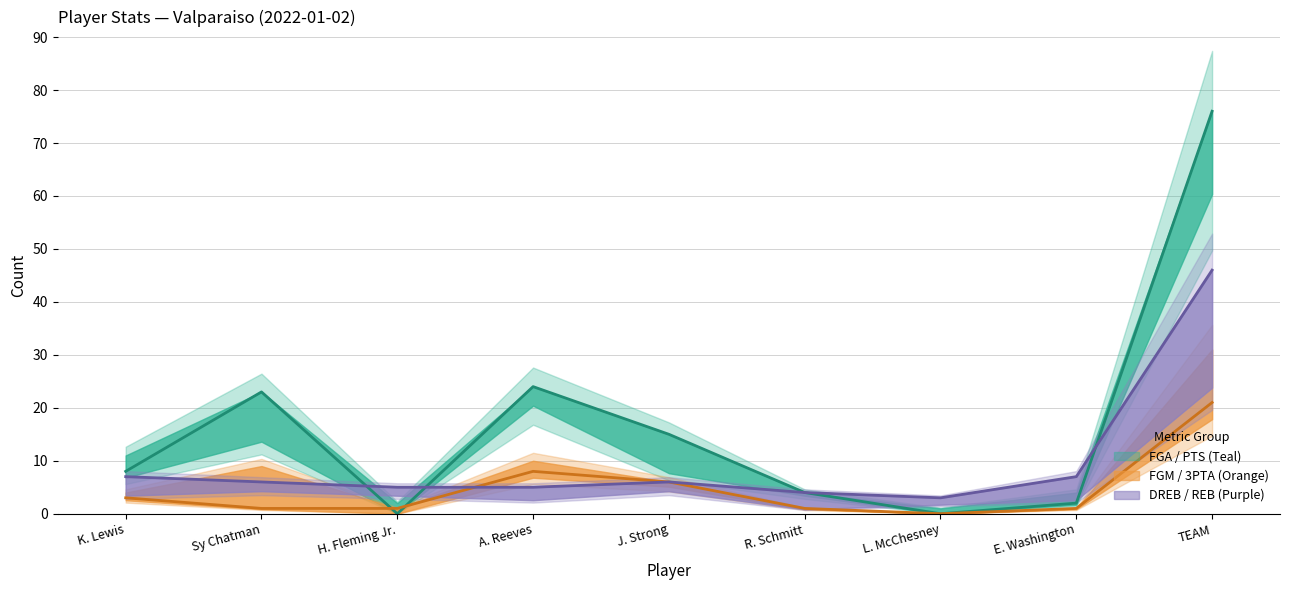

Where is PTS (line) nearest to the value 38?

A. Reeves